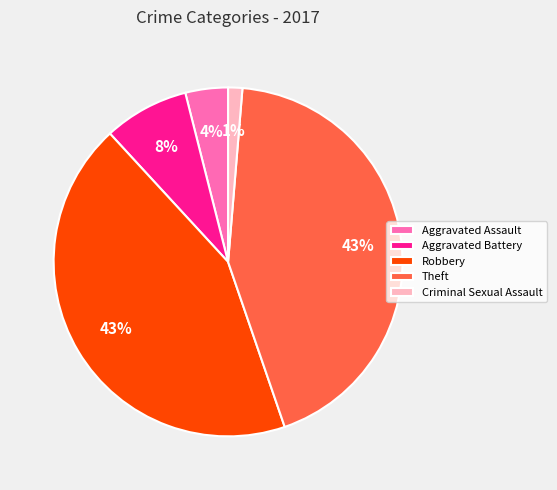

To the nearest percent, what is the combined percentage of Aggravated Assault and Aggravated Battery?

12%